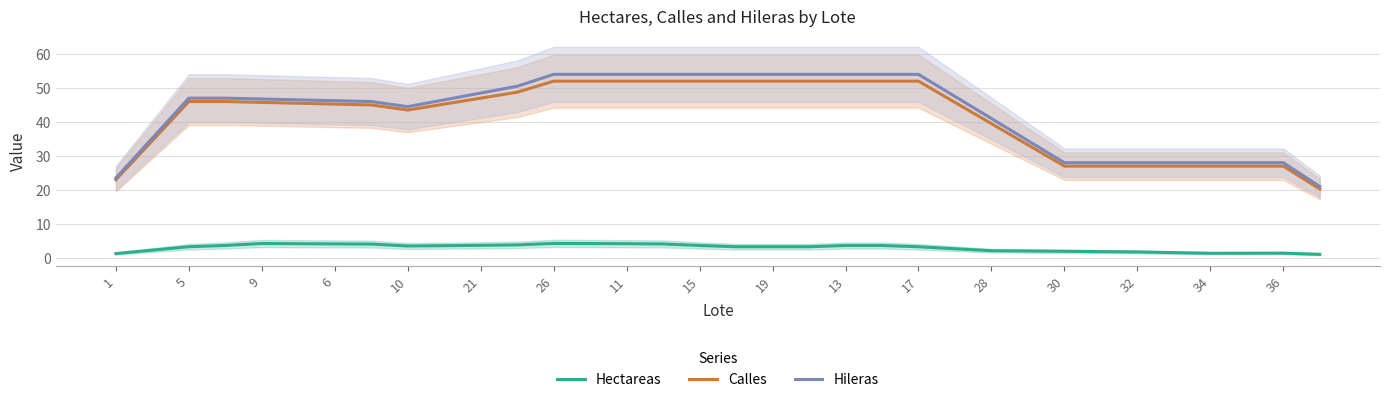

True or false: Calles and Hectareas cross at least once.

False